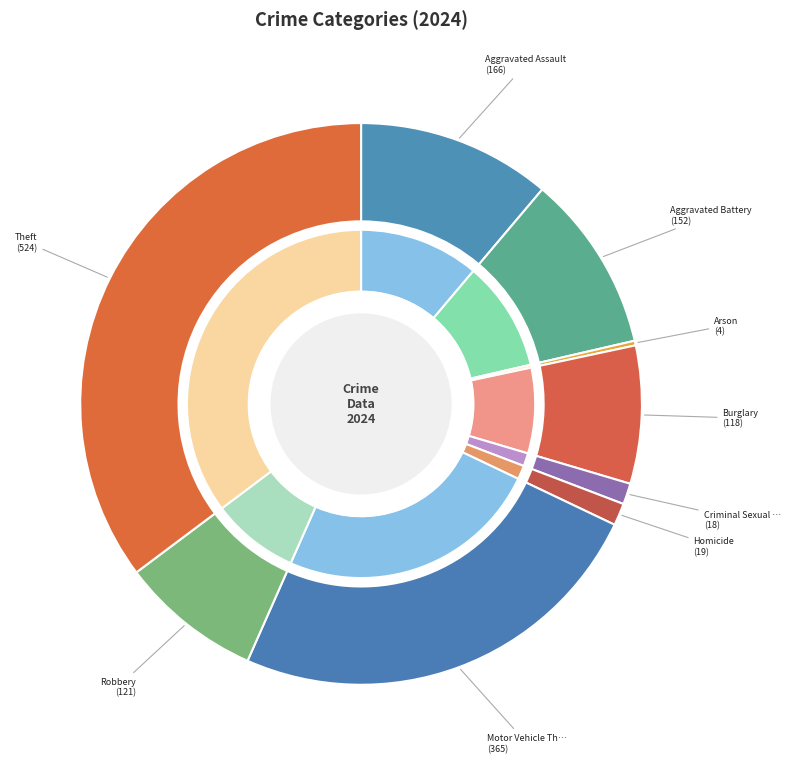

Which category has the biggest portion of the pie?

Theft